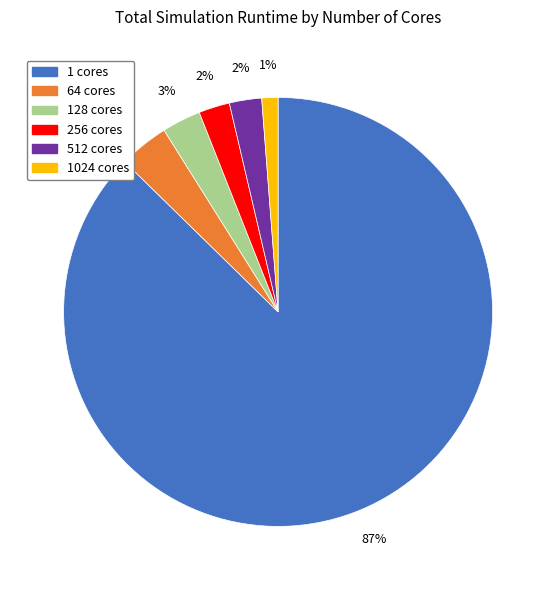

Is there a majority slice in this chart?

Yes